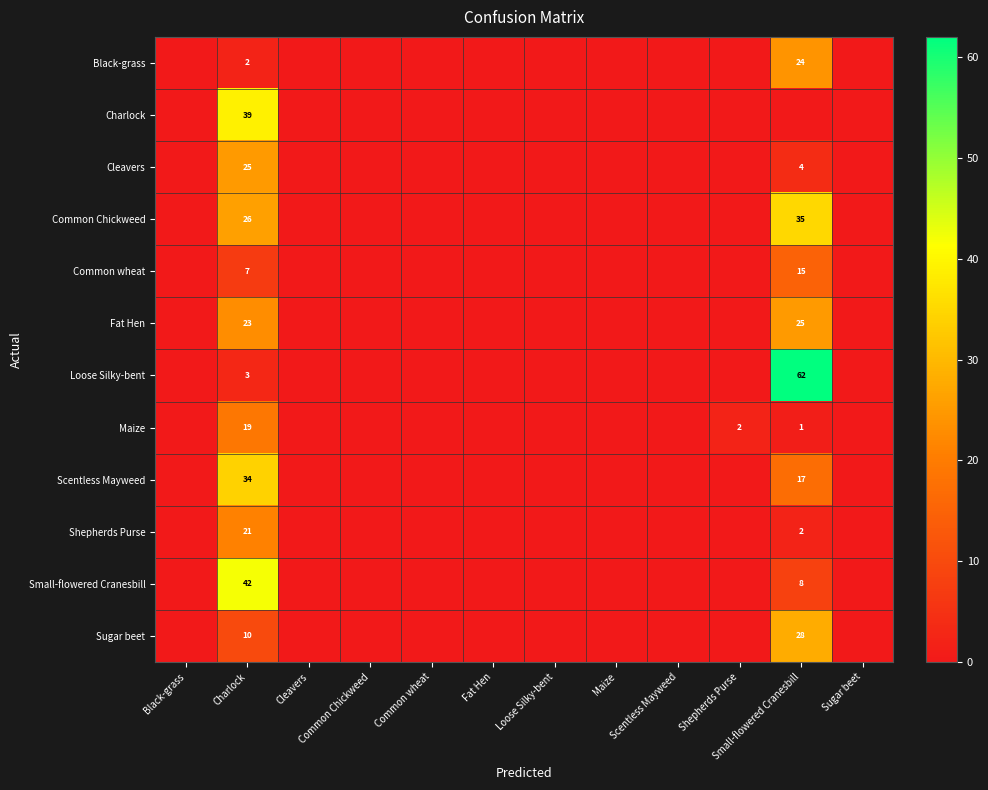

Rank the series by their maximum value, from highest to lowest.

Loose Silky-bent, Small-flowered Cranesbill, Charlock, Common Chickweed, Scentless Mayweed, Sugar beet, Cleavers, Fat Hen, Black-grass, Shepherds Purse, Maize, Common wheat